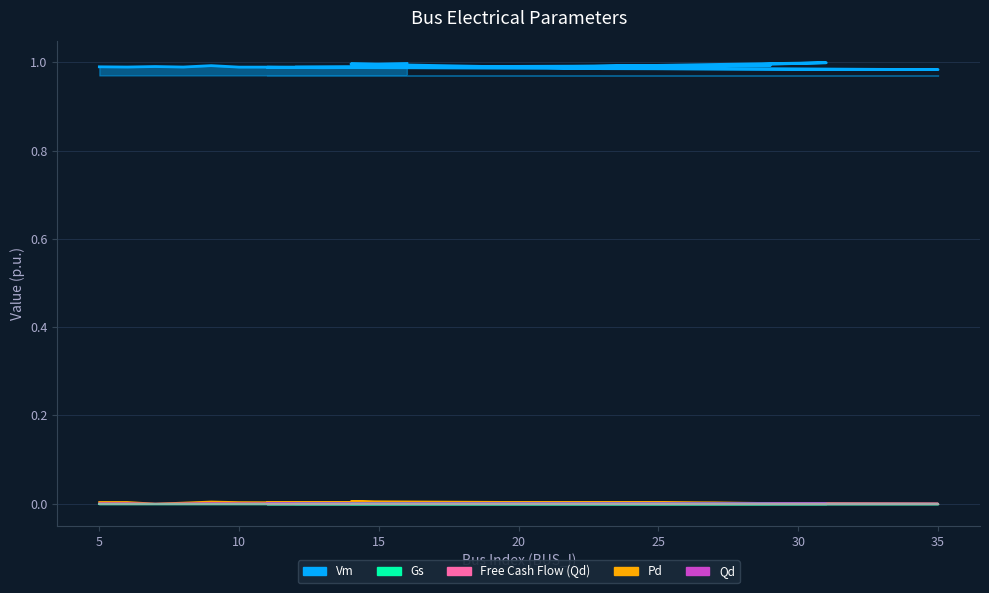

At which label does Vm reach its peak?

31